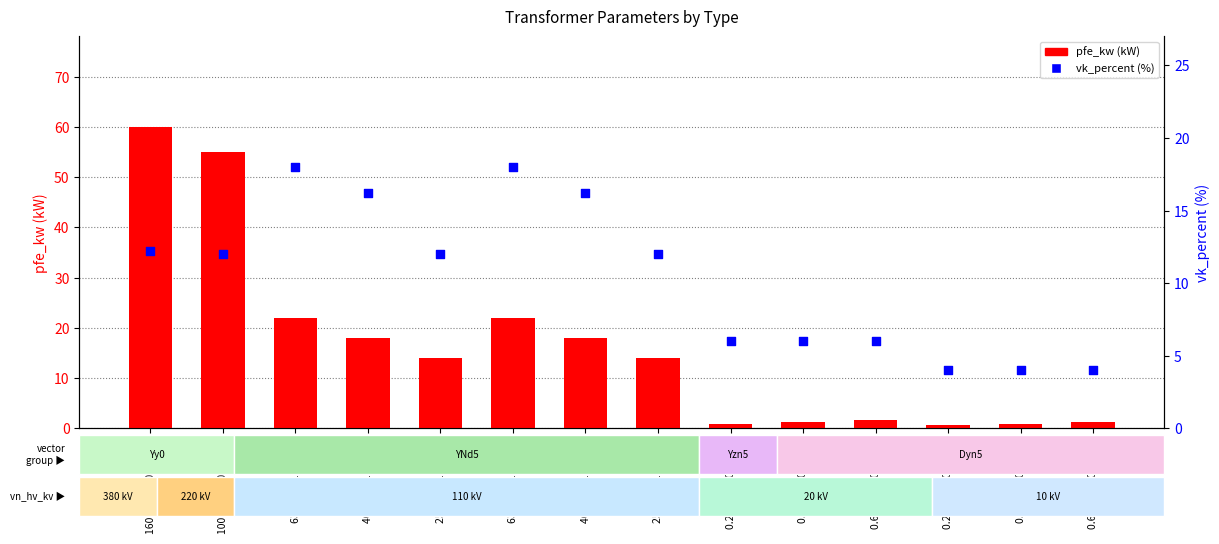

Is the value of vk_percent at 100 MVA 220/110 kV greater than the value of pfe_kw at 0.25 MVA 10/0.4 kV?

Yes